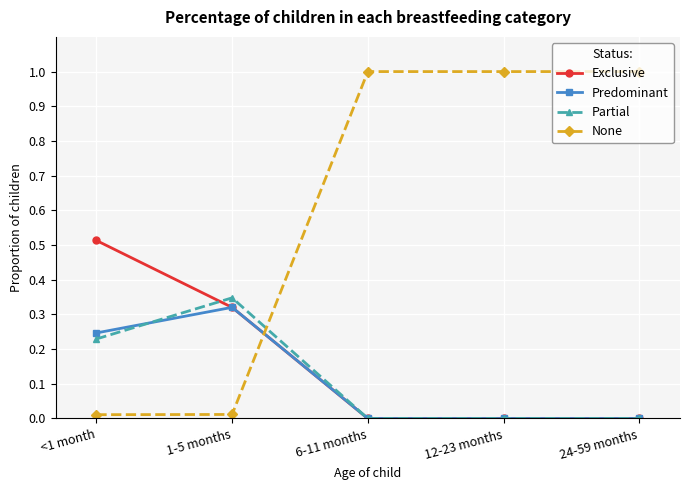

What are all the series names shown in the legend?

Exclusive, Predominant, Partial, None